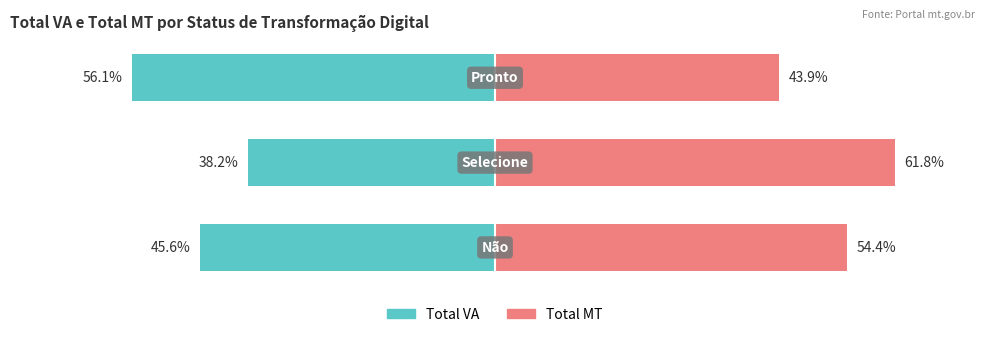

What is the maximum value shown in the chart?

61.8